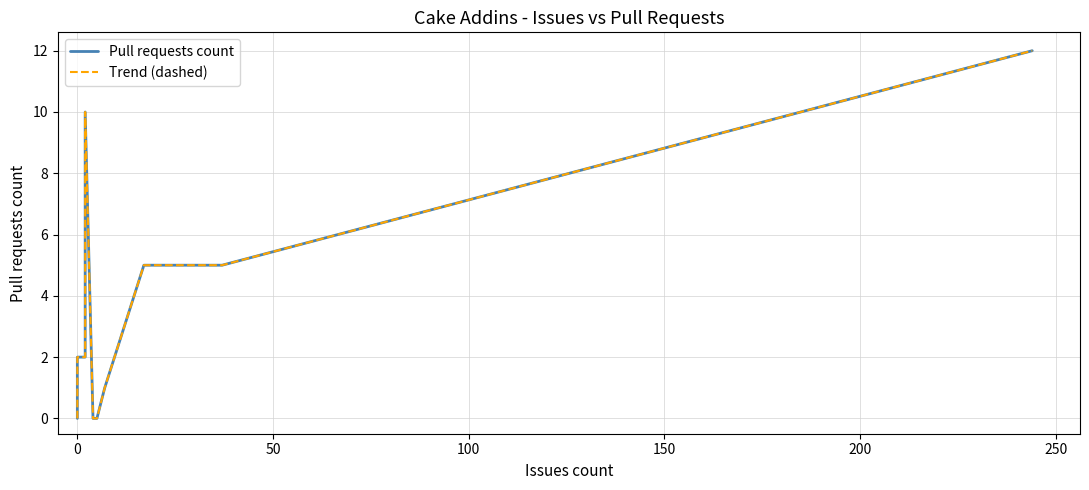

True or false: Pull requests count and Trend (dashed) intersect in this chart.

False